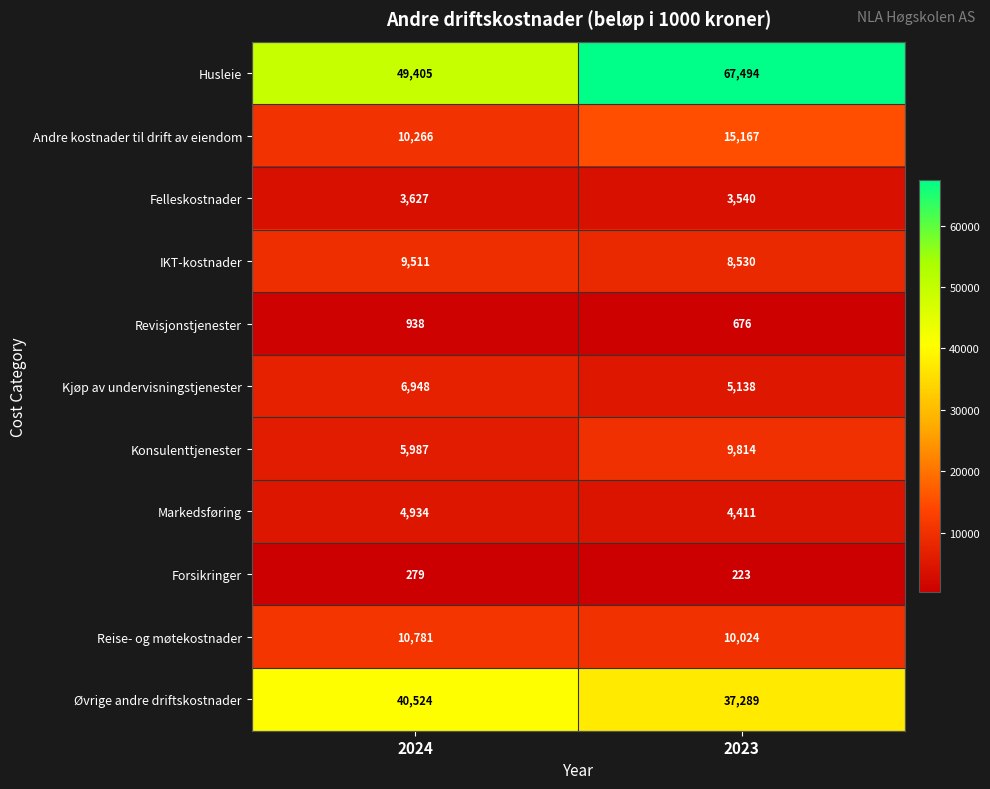

True or false: Markedsføring has a value of 8105 at 2024.

False